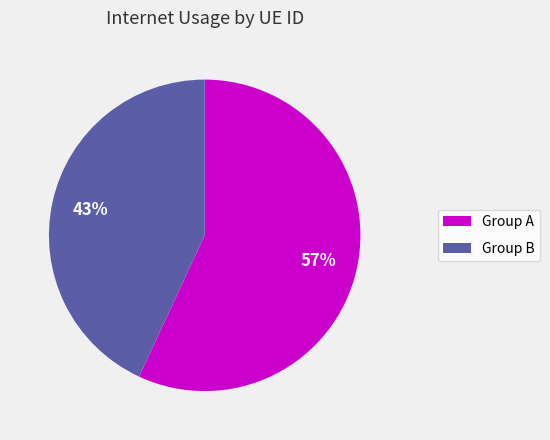

Does any single category account for the majority?

Yes